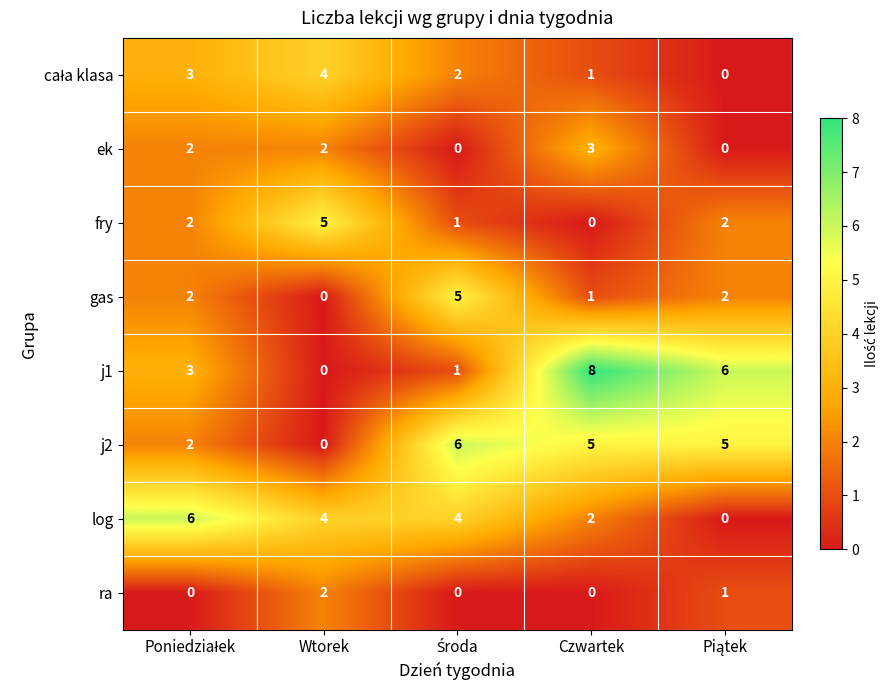

Which category has the highest value in the ra series?

Wtorek